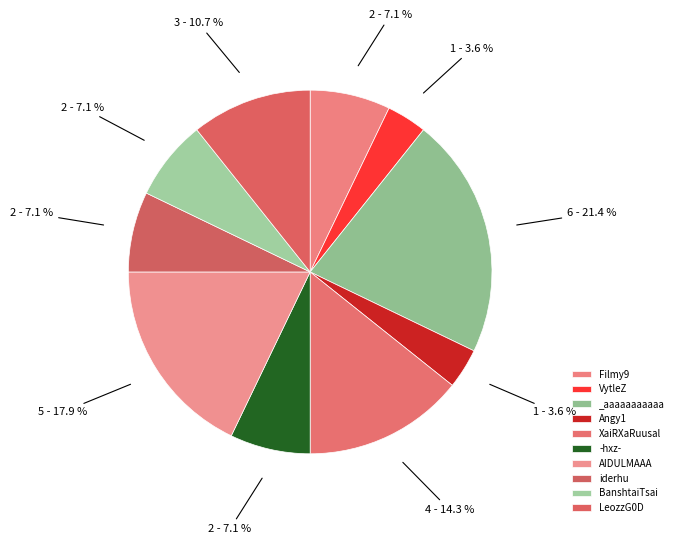

Count the number of slices in the pie.

10